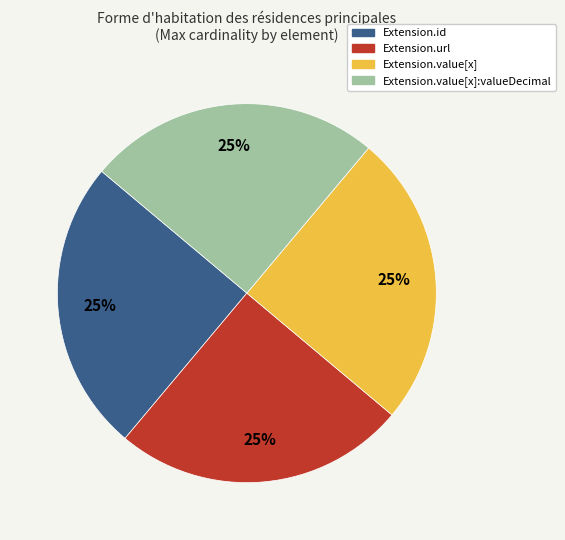

Does any single category account for the majority?

No